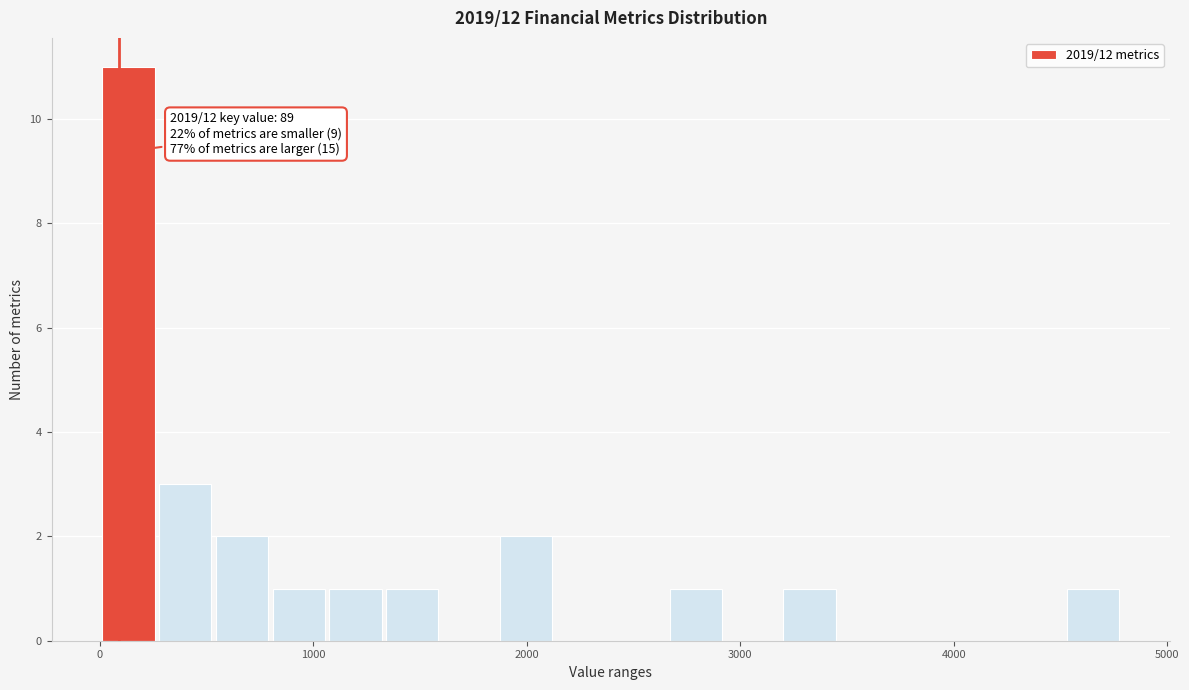

Around what value on the x-axis is the tallest bar? Give the approximate position of its centre, as read against the axis.

100